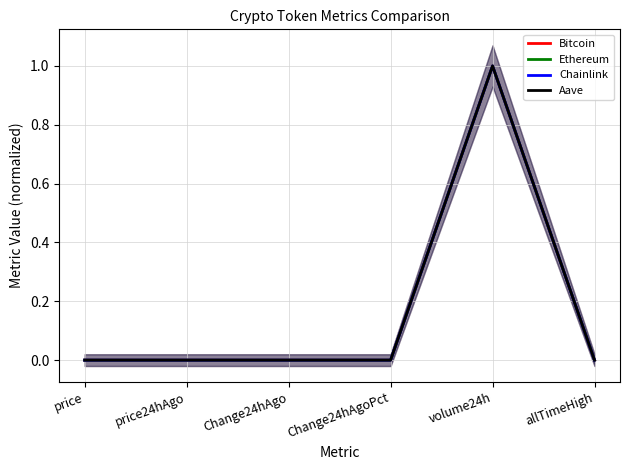

At how many categories does at least one series exceed 0?

6